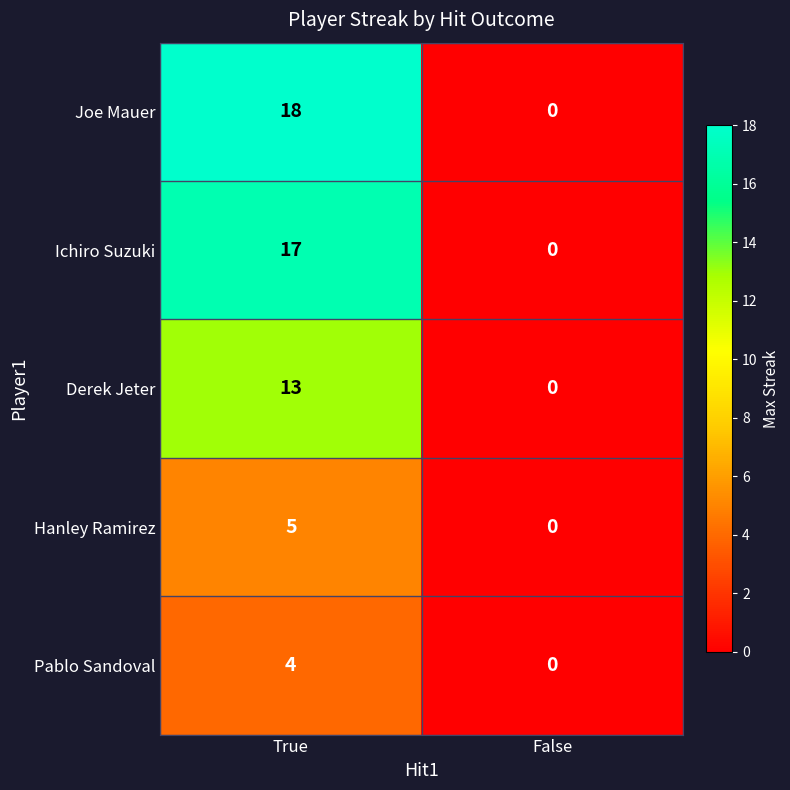

List the series in order of their peak value, highest first.

Joe Mauer, Ichiro Suzuki, Derek Jeter, Hanley Ramirez, Pablo Sandoval